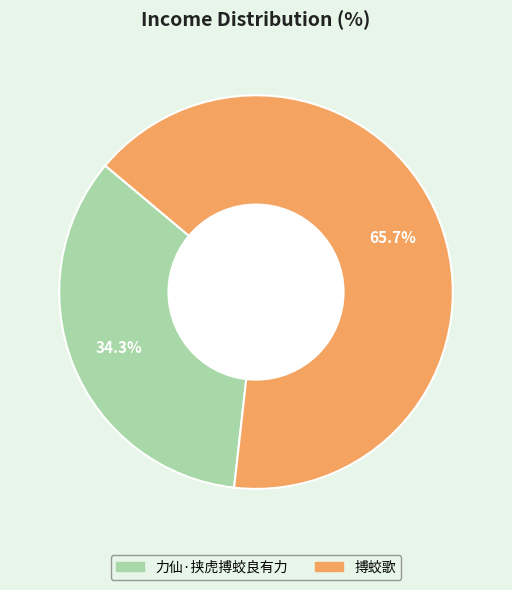

What is the majority slice?

搏蛟歌